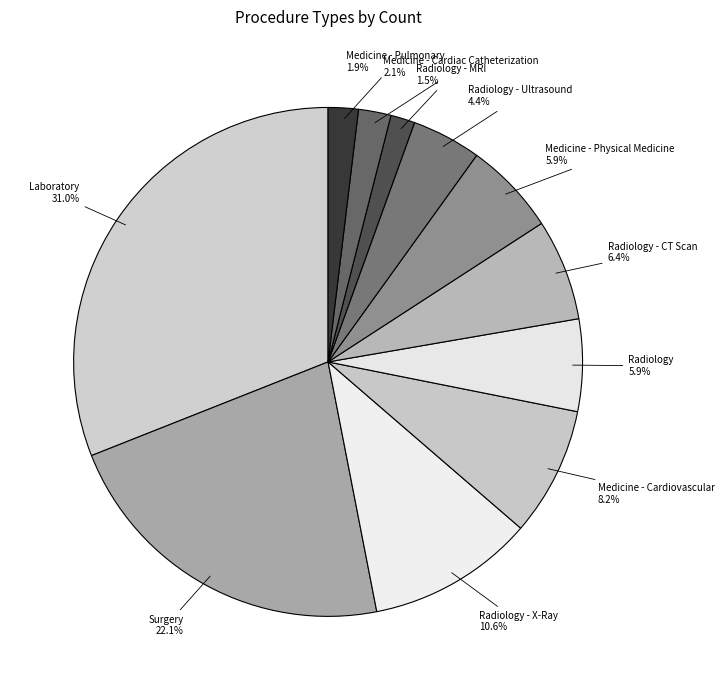

Approximately how many times larger is the value at Medicine - Cardiovascular compared to Medicine - Physical Medicine?

1.4